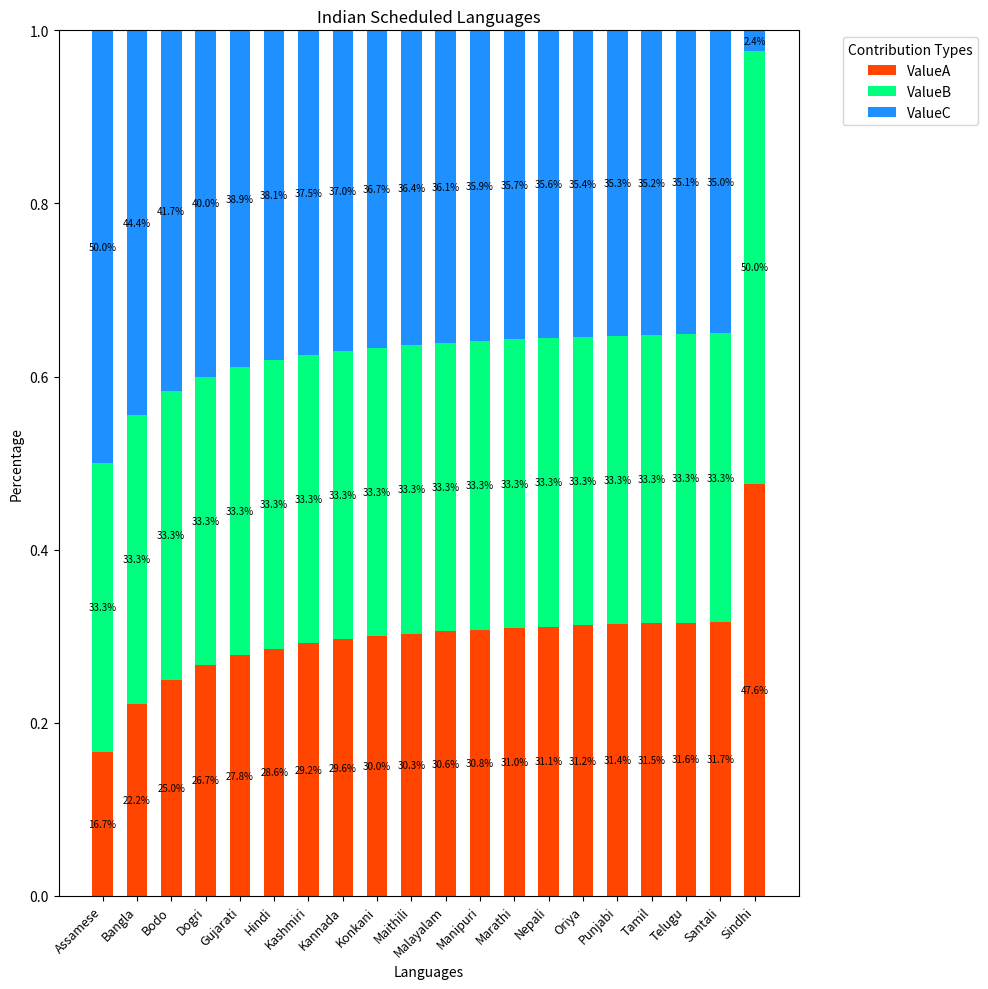

Which series has the largest range (max minus min)?

ValueC